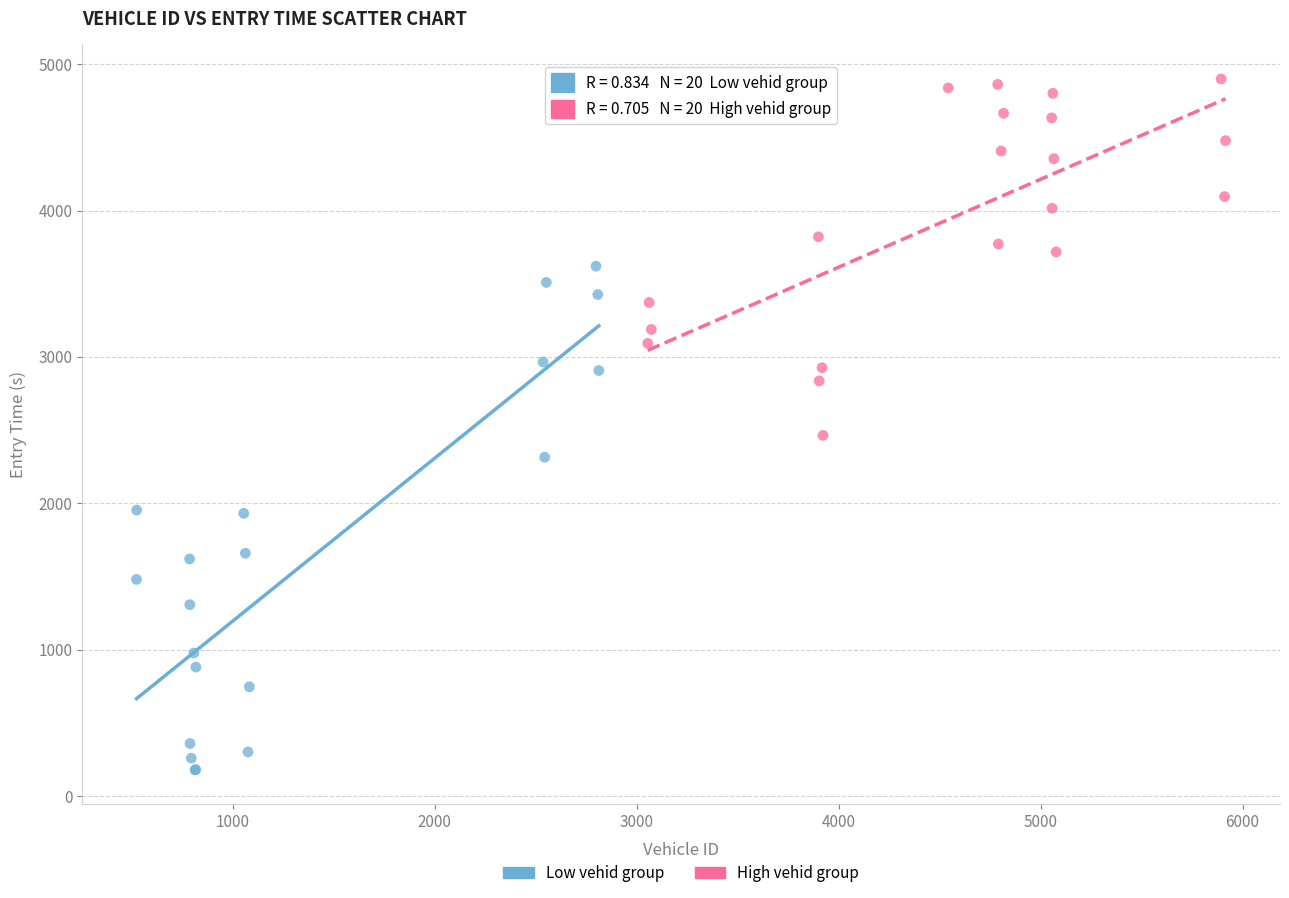

Which series reaches the minimum Y coordinate?

Low vehid group